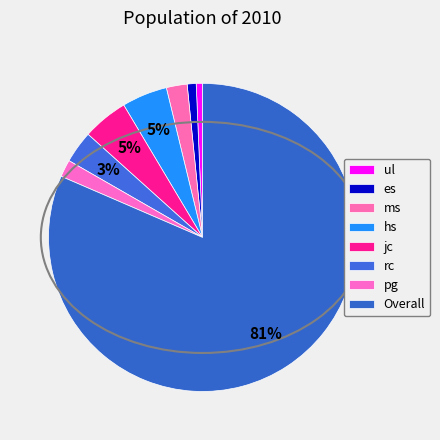

Which category has the smallest portion of the pie?

ul